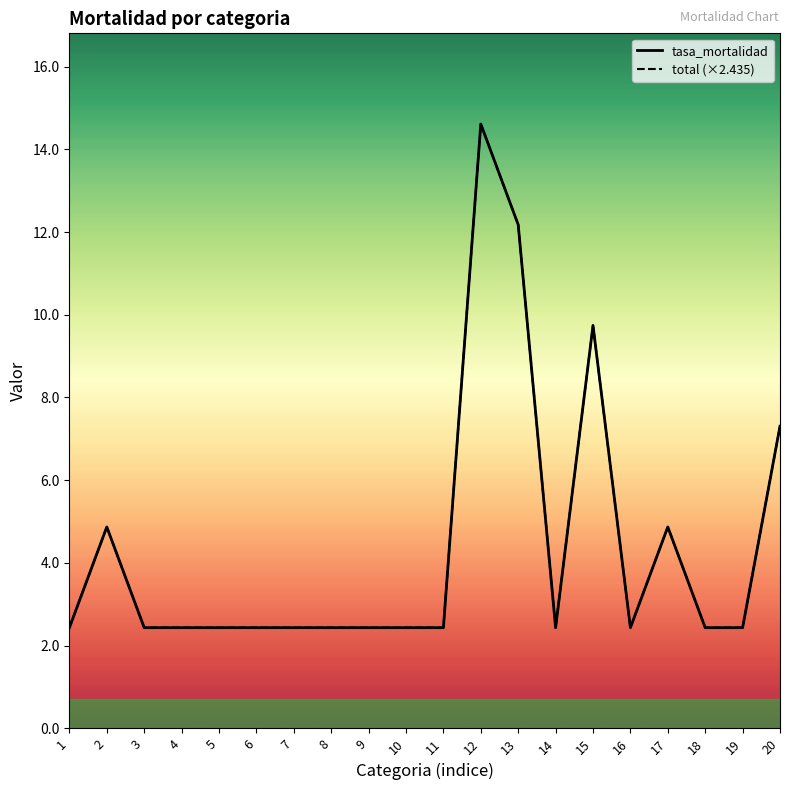

Is this an area chart (filled region under the line)?

No